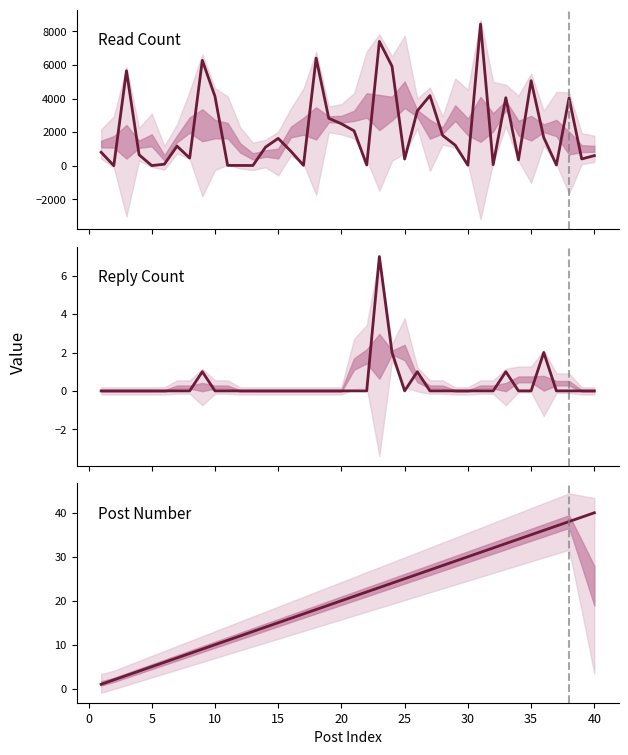

True or false: Reply Count and Post Number cross at least once.

False